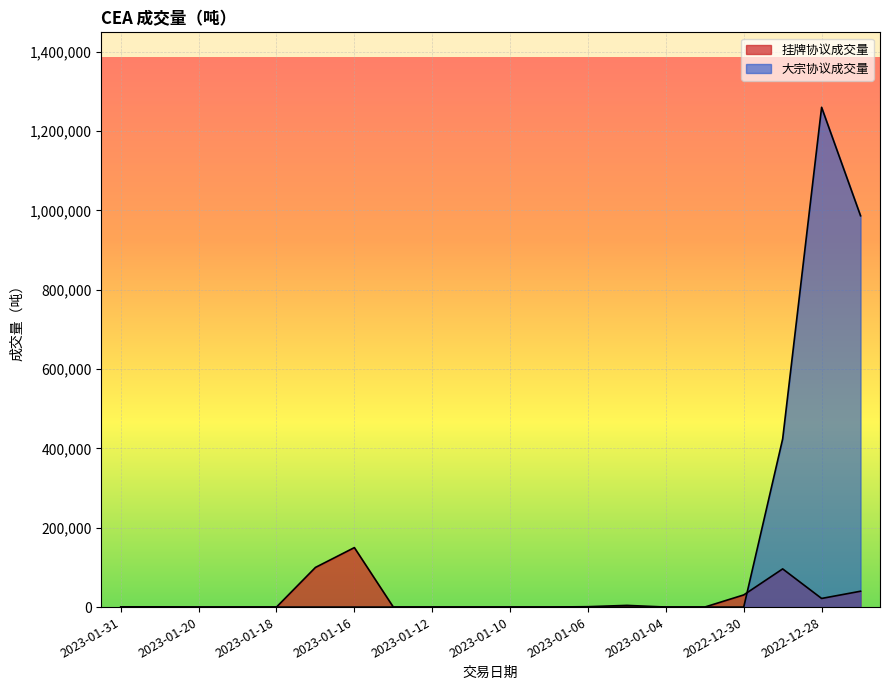

At which category does 挂牌协议成交量 reach its first local valley?

2023-01-20